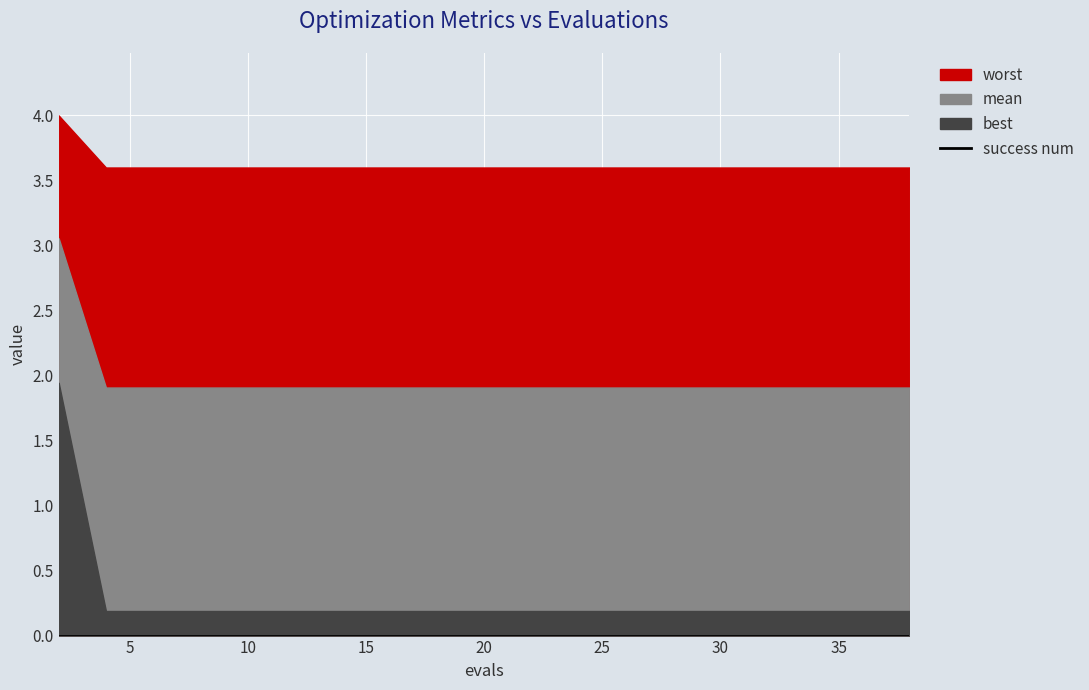

Reading left to right, what are all the values shown in this chart?

mean: 3.1	1.9	1.9	1.9	1.9	1.9	1.9	1.9	1.9	1.9	1.9	1.9	1.9	1.9	1.9	1.9	1.9	1.9	1.9	1.9
best: 1.9	0.2	0.2	0.2	0.2	0.2	0.2	0.2	0.2	0.2	0.2	0.2	0.2	0.2	0.2	0.2	0.2	0.2	0.2	0.2
worst: 4.0	3.6	3.6	3.6	3.6	3.6	3.6	3.6	3.6	3.6	3.6	3.6	3.6	3.6	3.6	3.6	3.6	3.6	3.6	3.6
success num: 0.0	0.0	0.0	0.0	0.0	0.0	0.0	0.0	0.0	0.0	0.0	0.0	0.0	0.0	0.0	0.0	0.0	0.0	0.0	0.0